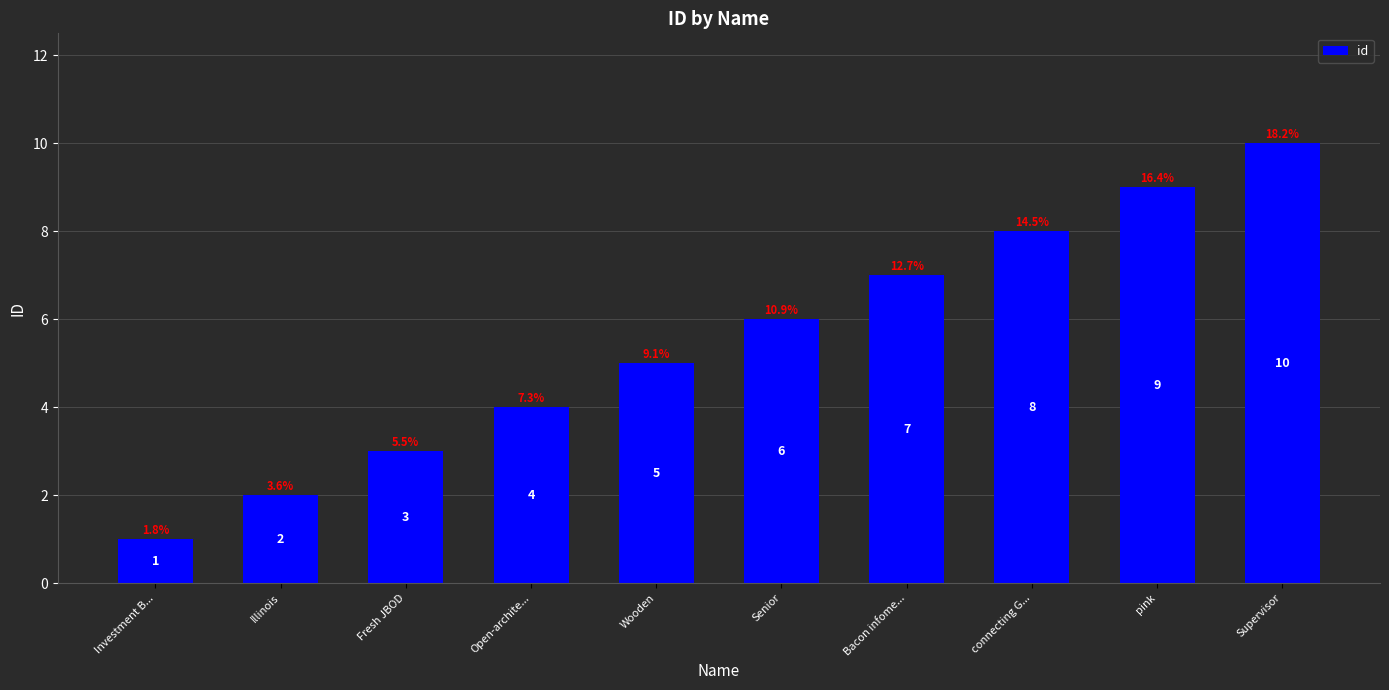

Is it true that the value at connecting G... is 13?

False